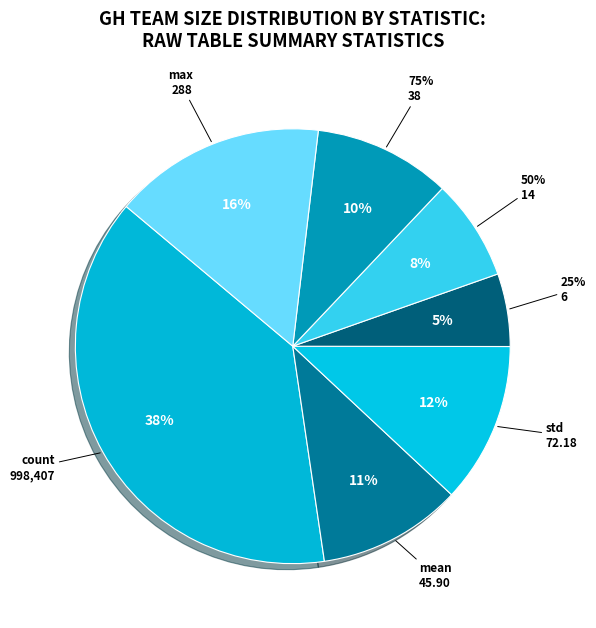

What percentage is NOT represented by min?

100.0%